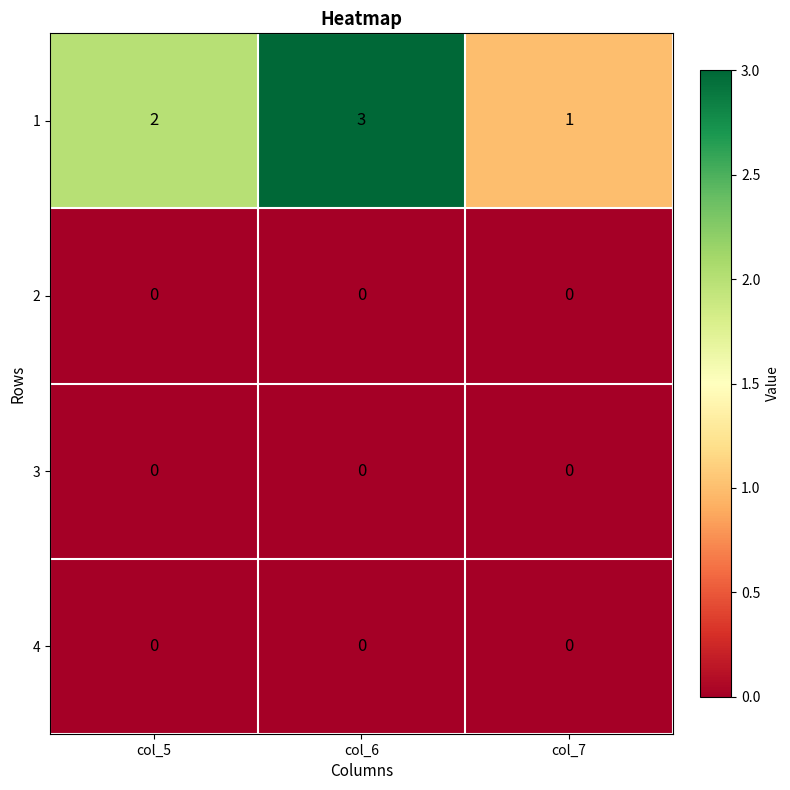

Reading left to right, extract all data points from this chart.

1: col_5=2	col_6=3	col_7=1
2: col_5=0	col_6=0	col_7=0
3: col_5=0	col_6=0	col_7=0
4: col_5=0	col_6=0	col_7=0